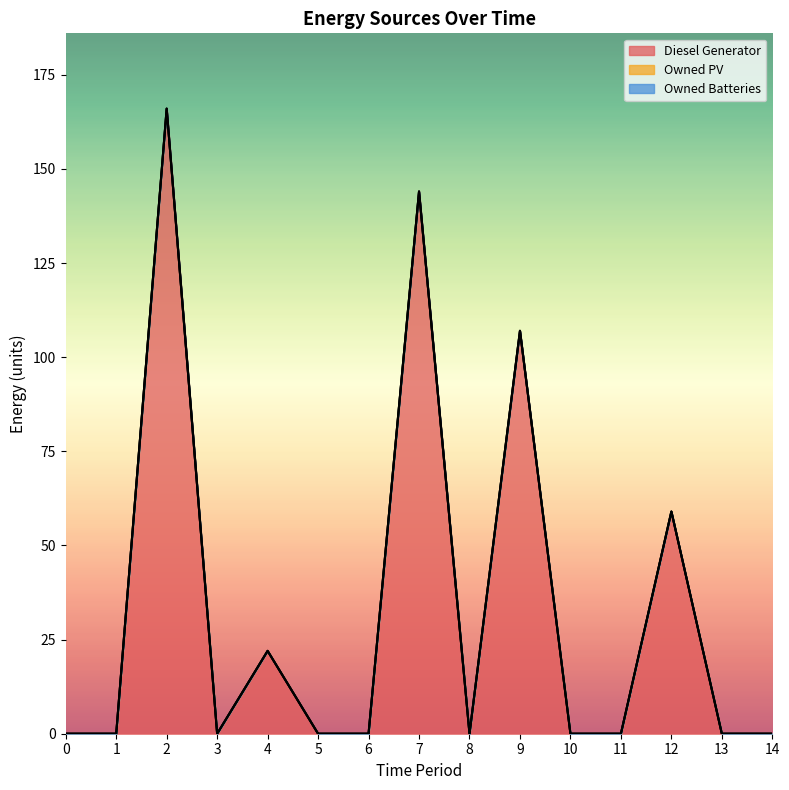

What is the difference between the maximum and second lowest values in the Diesel Generator series?

166